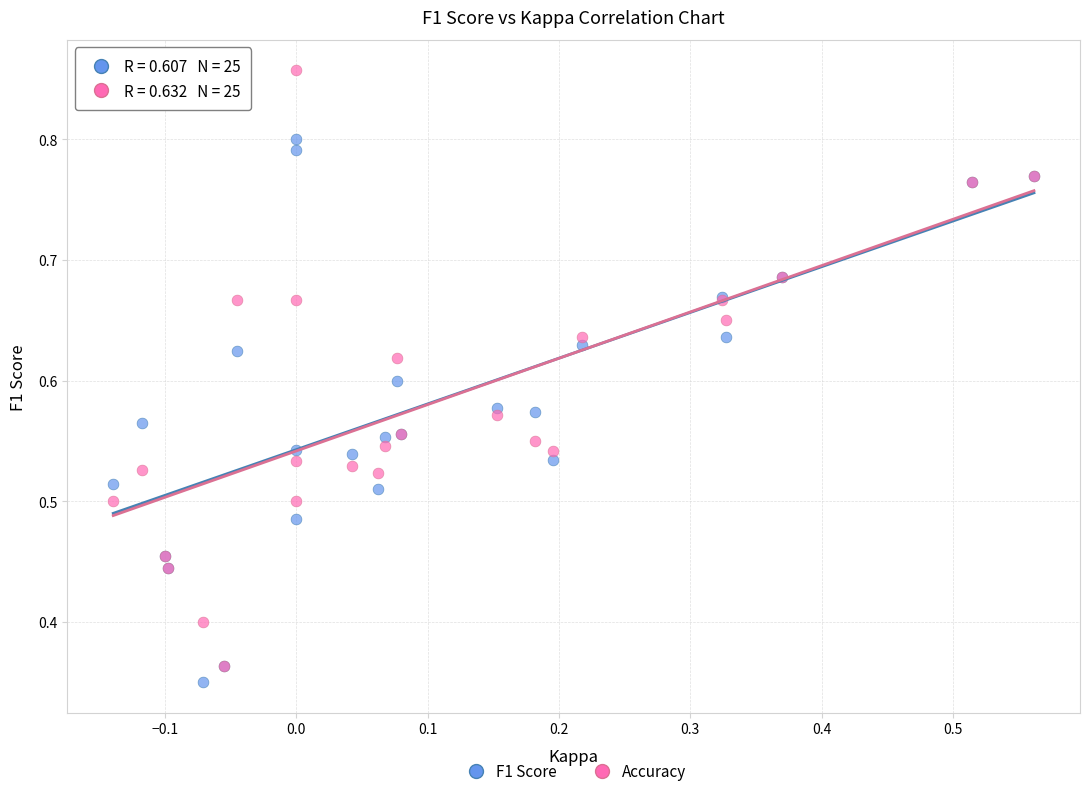

What are all the series names shown in the legend?

F1 Score, Accuracy